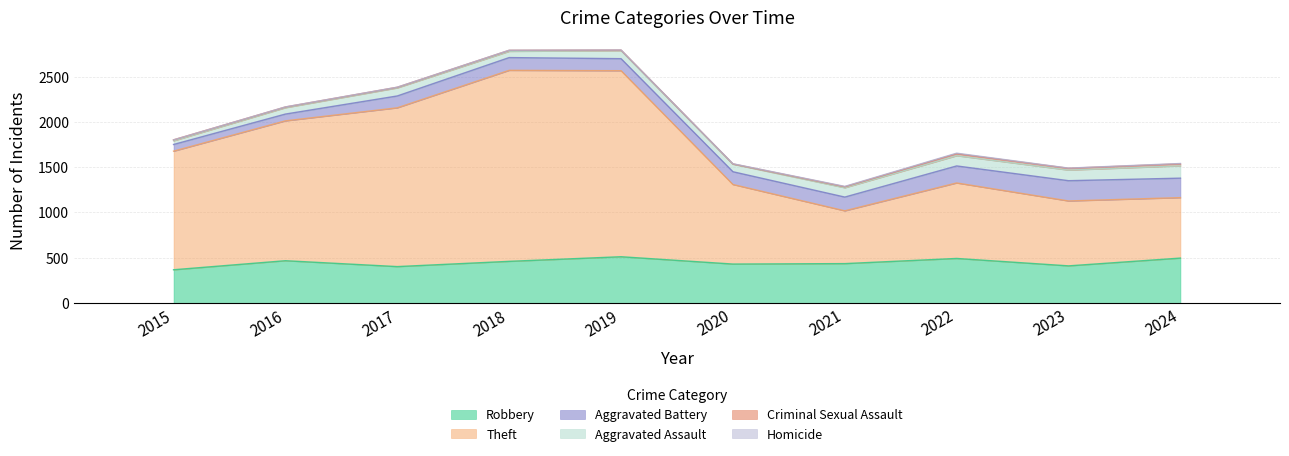

Which category has the highest value in the Homicide series?

2022